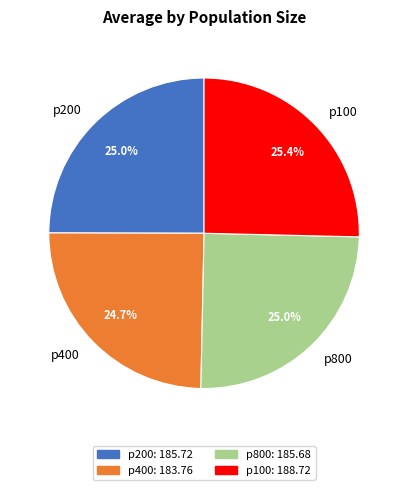

To the nearest percent, what portion does p800 represent?

25%